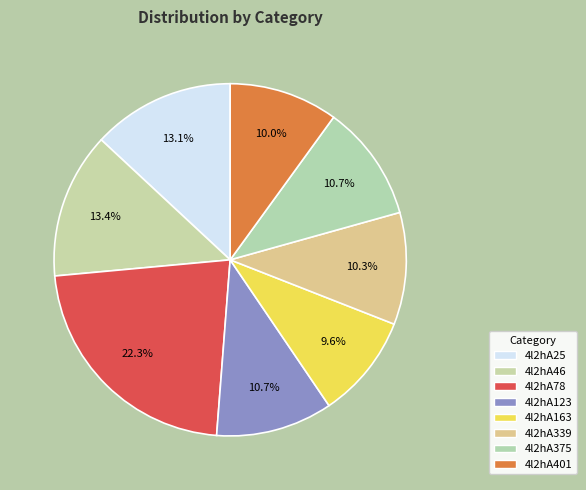

What percentage is the 4l2hA25 slice, to the nearest percent?

13%